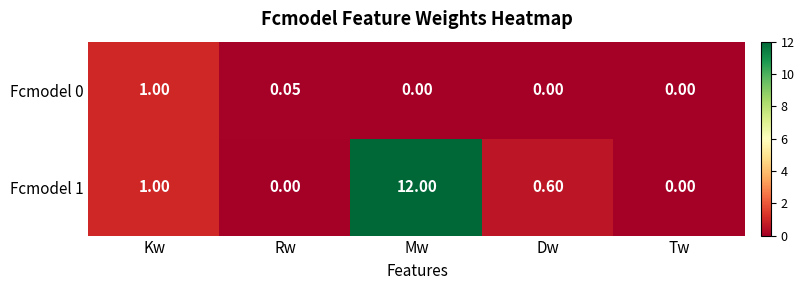

Is the value of Fcmodel 1 at Mw greater than the value of Fcmodel 0 at Dw?

Yes